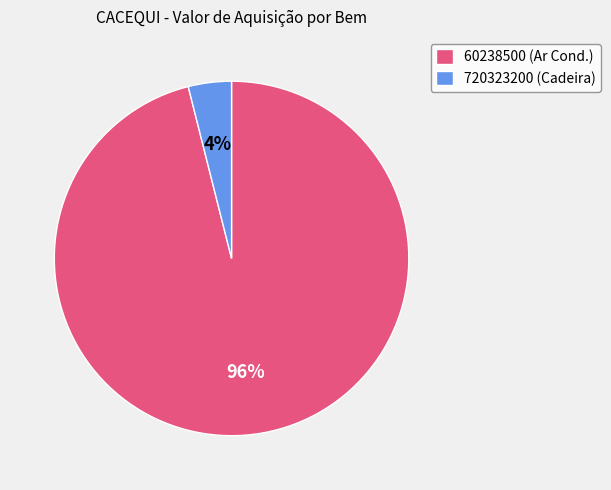

Is there any slice that represents more than half of the pie?

Yes